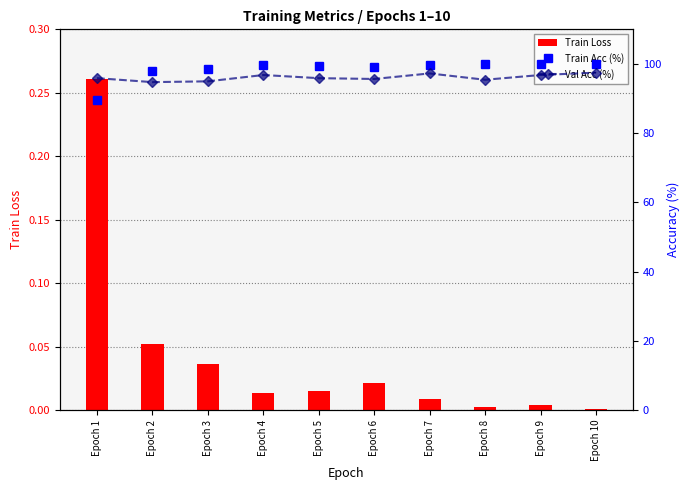

Reading right to left, transcribe all the data shown in this chart.

Train Loss: 0.0	0.0	0.0	0.0	0.0	0.0	0.0	0.0	0.1	0.3
Train Acc (%): 100.0	99.9	100.0	99.8	99.1	99.5	99.6	98.6	98.0	89.5
Val Acc (%): 97.5	96.8	95.4	97.3	95.7	95.9	96.8	95.0	94.7	95.9